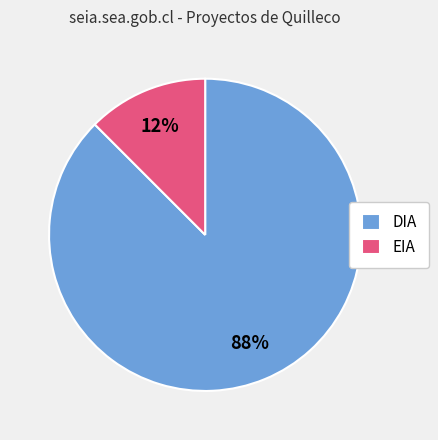

Between DIA and EIA, which is larger?

DIA